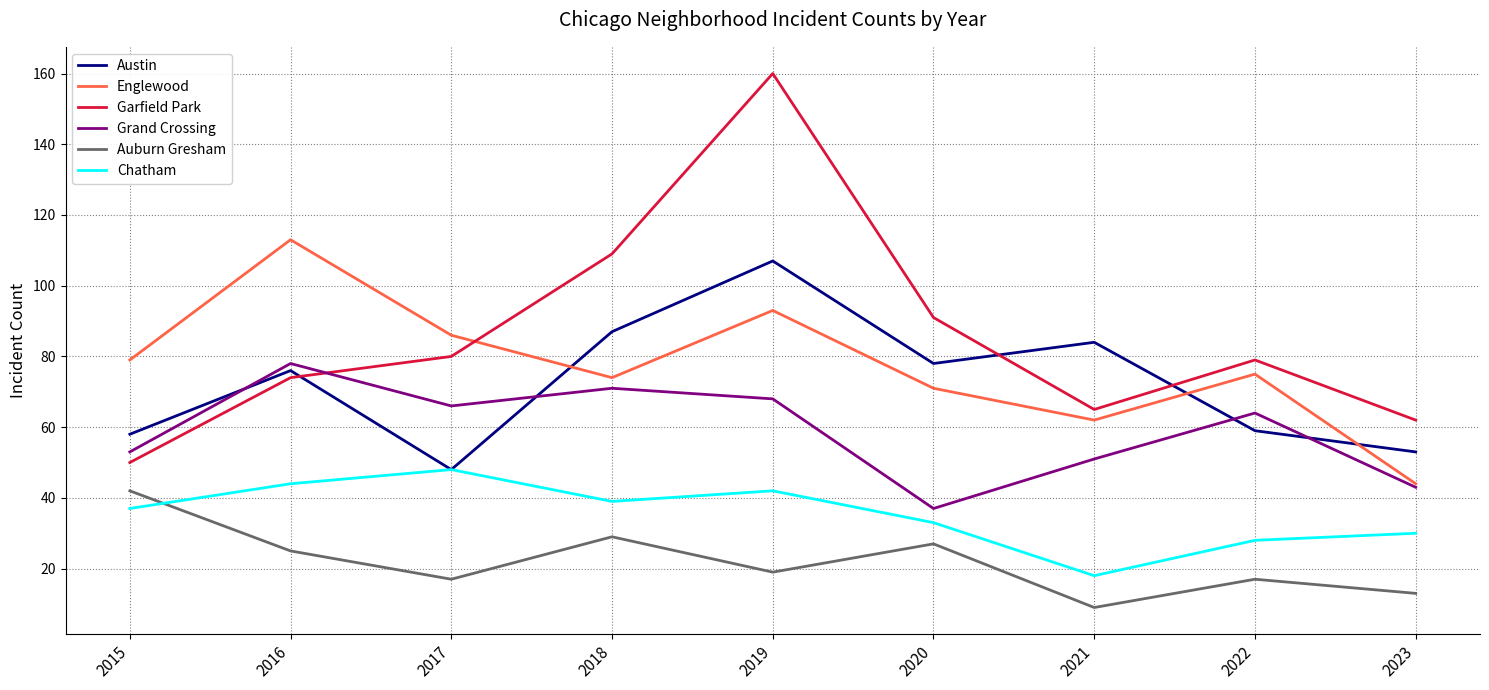

At how many categories does at least one series exceed 142?

1